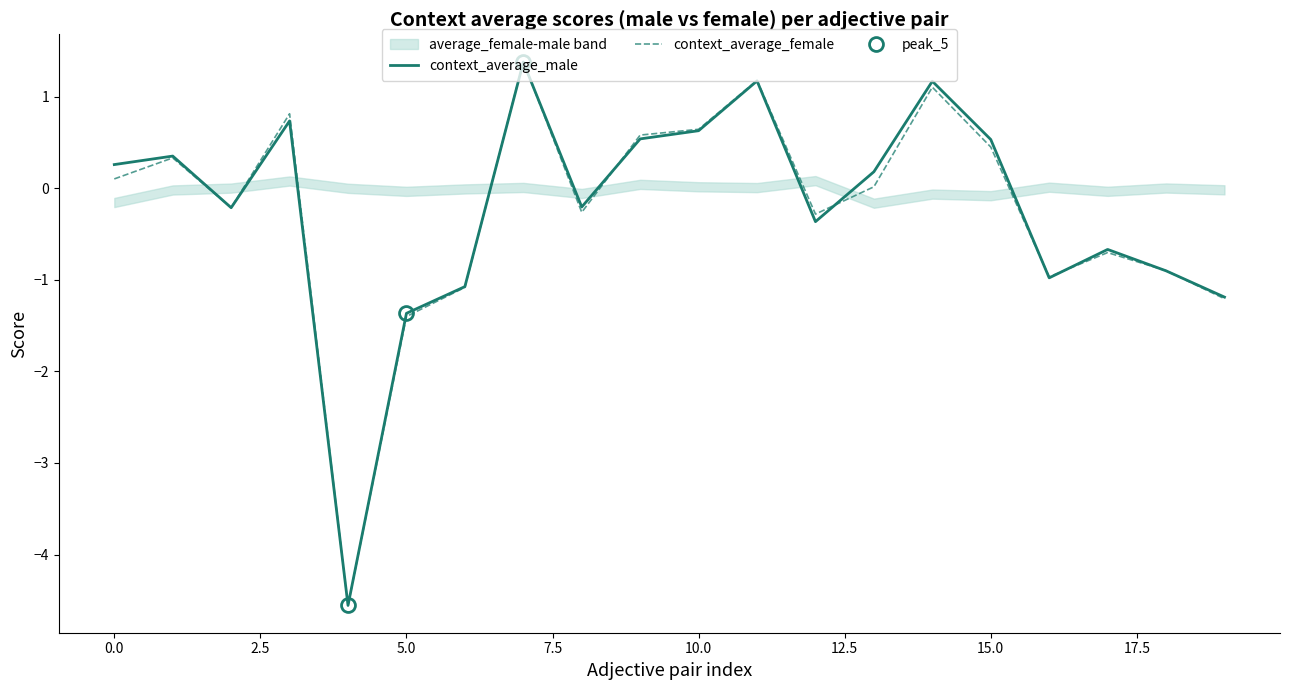

At which label is context_average_female closest to -1?

16